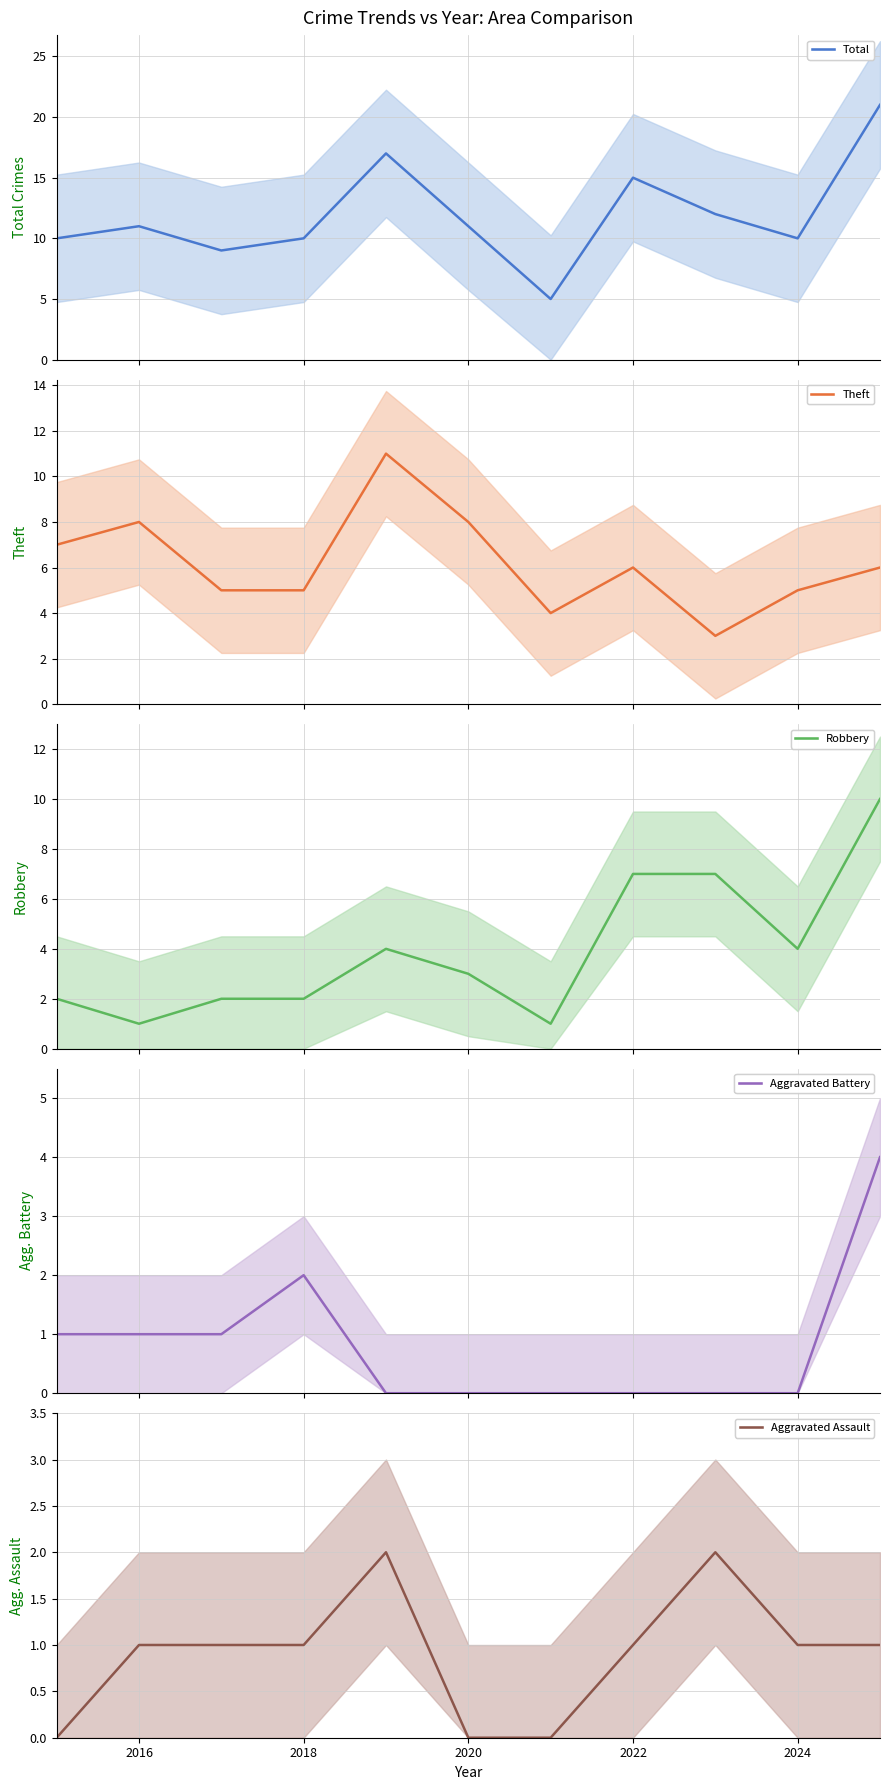

Reading right to left, extract all data points from this chart.

Total: 21	10	12	15	5	11	17	10	9	11	10
Theft: 6	5	3	6	4	8	11	5	5	8	7
Robbery: 10	4	7	7	1	3	4	2	2	1	2
Aggravated Battery: 4	0	0	0	0	0	0	2	1	1	1
Aggravated Assault: 1	1	2	1	0	0	2	1	1	1	0